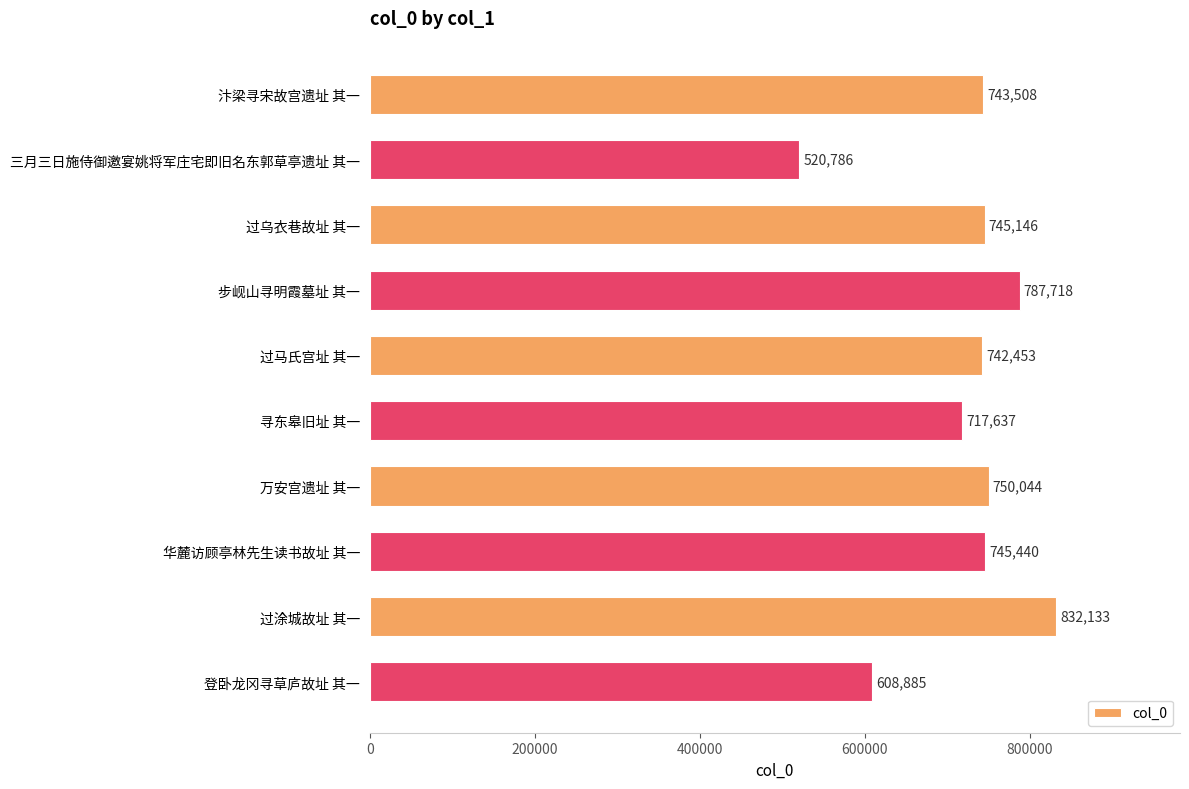

Reading bottom to top, what are all the values shown in this chart?

登卧龙冈寻草庐故址 其一=608885	过涂城故址 其一=832133	华麓访顾亭林先生读书故址 其一=745440	万安宫遗址 其一=750044	寻东皋旧址 其一=717637	过马氏宫址 其一=742453	步岘山寻明霞墓址 其一=787718	过乌衣巷故址 其一=745146	三月三日施侍御邀宴姚将军庄宅即旧名东郭草亭遗址 其一=520786	汴梁寻宋故宫遗址 其一=743508